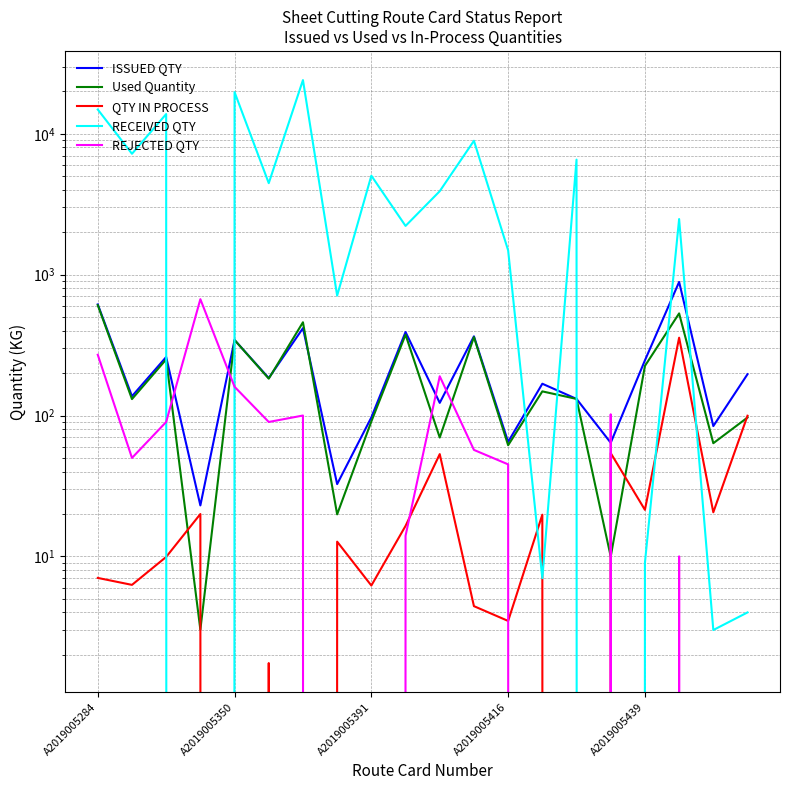

Is it true that QTY IN PROCESS equals 12.7 at 7?

True